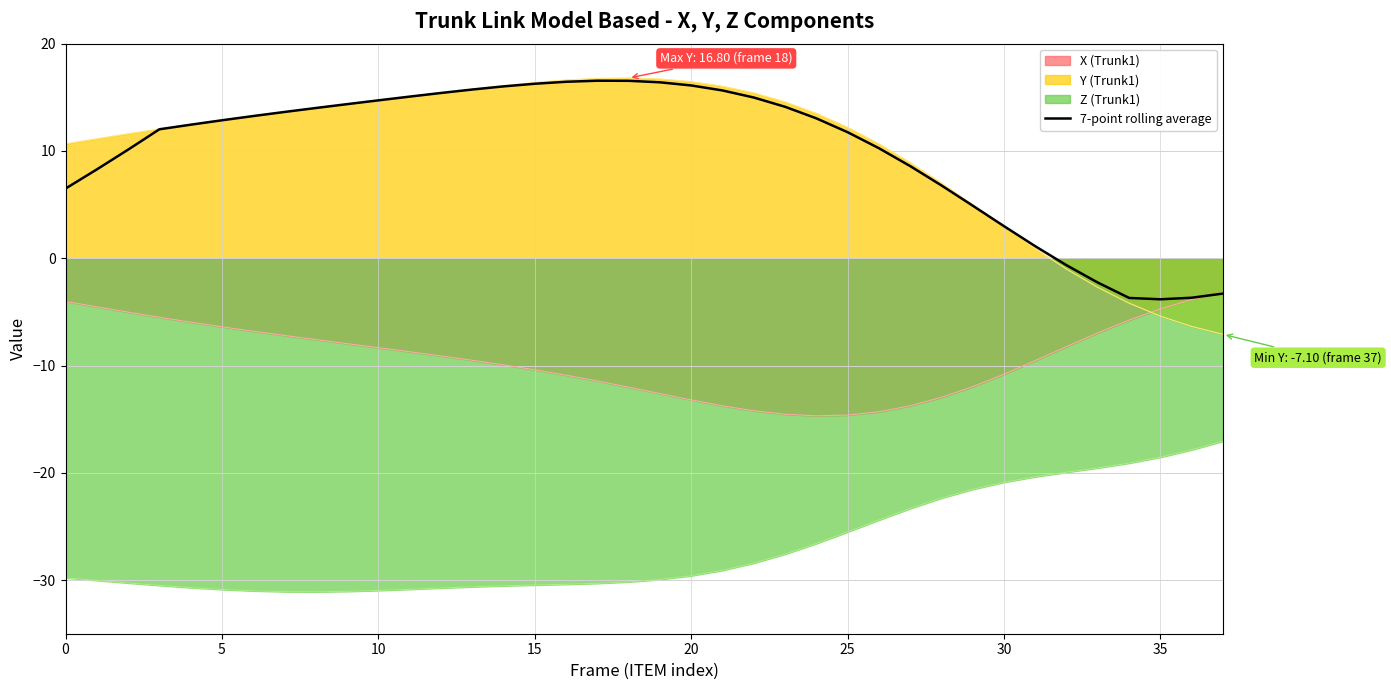

What is the minimum value for Y (Trunk1)?

-7.1